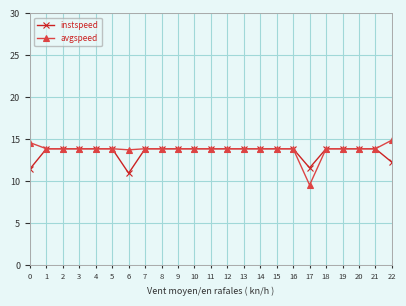

Which series has the largest total across all categories?

avgspeed